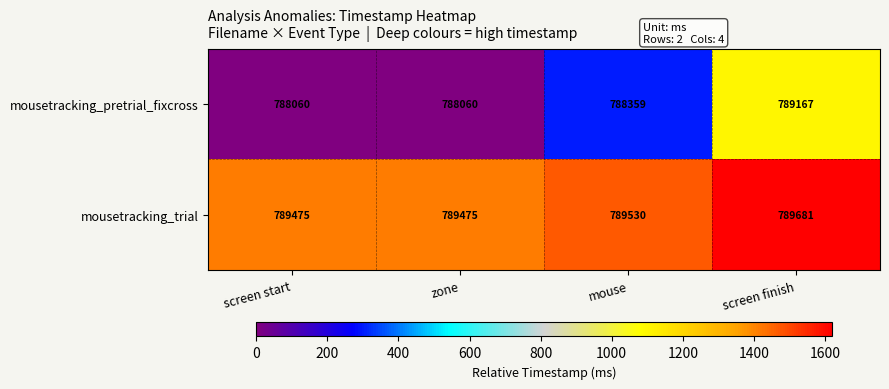

Reading left to right, extract all data points from this chart.

mousetracking_pretrial_fixcross: screen start=788060	zone=788060	mouse=788359	screen finish=789167
mousetracking_trial: screen start=789475	zone=789475	mouse=789530	screen finish=789681